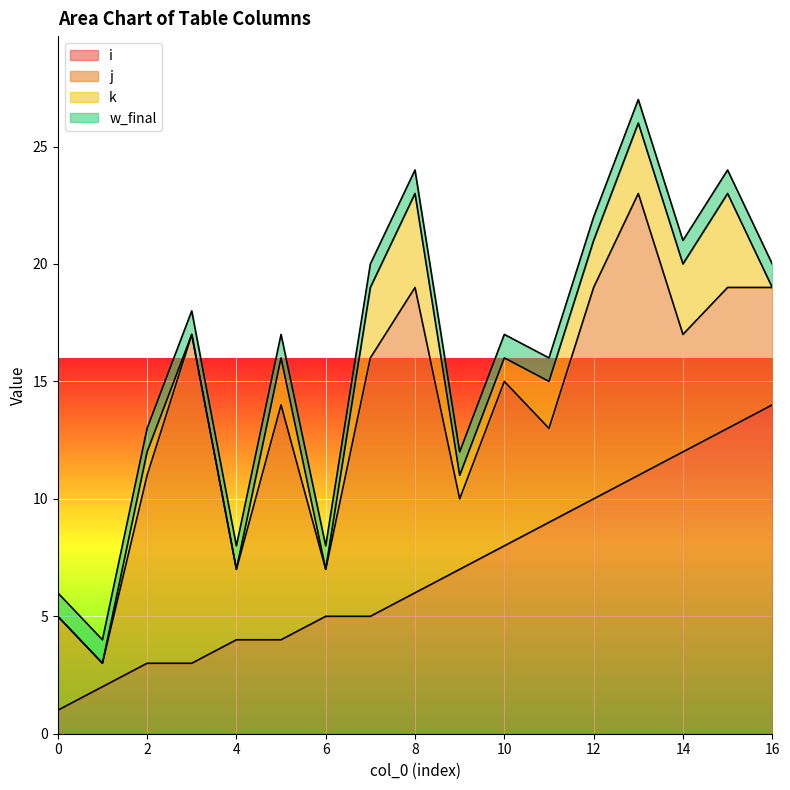

Reading right to left, list all the values displayed in this chart.

i: 16=14	15=13	14=12	13=11	12=10	11=9	10=8	9=7	8=6	7=5	6=5	5=4	4=4	3=3	2=3	1=2	0=1
j: 16=5	15=6	14=5	13=12	12=9	11=4	10=7	9=3	8=13	7=11	6=2	5=10	4=3	3=14	2=8	1=1	0=4
k: 16=0	15=4	14=3	13=3	12=2	11=2	10=1	9=1	8=4	7=3	6=0	5=2	4=0	3=0	2=1	1=0	0=0
w_final: 16=1	15=1	14=1	13=1	12=1	11=1	10=1	9=1	8=1	7=1	6=1	5=1	4=1	3=1	2=1	1=1	0=1